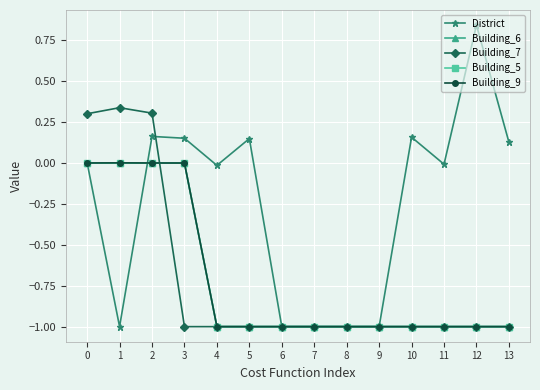

Does the chart have visible grid lines?

Yes